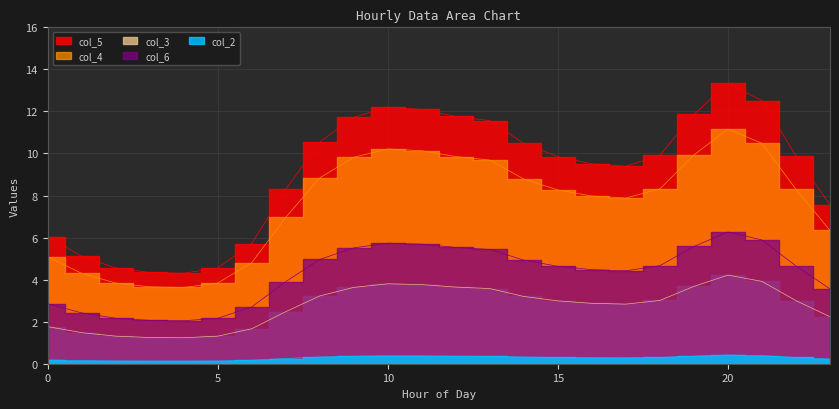

Reading left to right, list all the values displayed in this chart.

col_3: 1.8	1.5	1.3	1.2	1.2	1.3	1.7	2.5	3.2	3.6	3.8	3.8	3.6	3.6	3.2	3.0	2.9	2.8	3.0	3.7	4.2	3.9	3.0	2.2
col_4: 5.1	4.3	3.8	3.7	3.6	3.8	4.8	7.0	8.8	9.8	10.2	10.1	9.9	9.7	8.8	8.3	8.0	7.9	8.3	9.9	11.2	10.5	8.3	6.3
col_5: 6.0	5.1	4.6	4.3	4.3	4.6	5.7	8.3	10.5	11.7	12.2	12.1	11.8	11.6	10.5	9.9	9.5	9.4	9.9	11.9	13.3	12.5	9.9	7.6
col_6: 2.9	2.4	2.2	2.1	2.0	2.2	2.7	3.9	5.0	5.5	5.7	5.7	5.5	5.4	4.9	4.6	4.5	4.4	4.7	5.6	6.3	5.9	4.7	3.6
col_2: 0.2	0.1	0.1	0.1	0.1	0.1	0.2	0.2	0.3	0.4	0.4	0.4	0.4	0.4	0.3	0.3	0.3	0.3	0.3	0.4	0.4	0.4	0.3	0.2